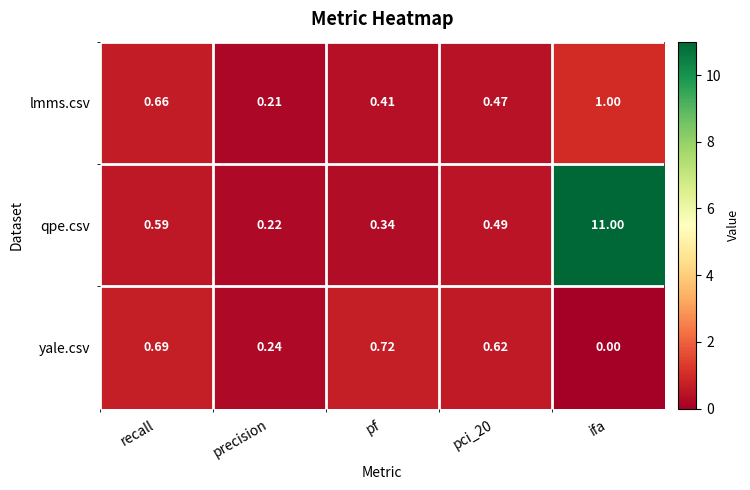

Where is qpe.csv nearest to the value 5?

recall